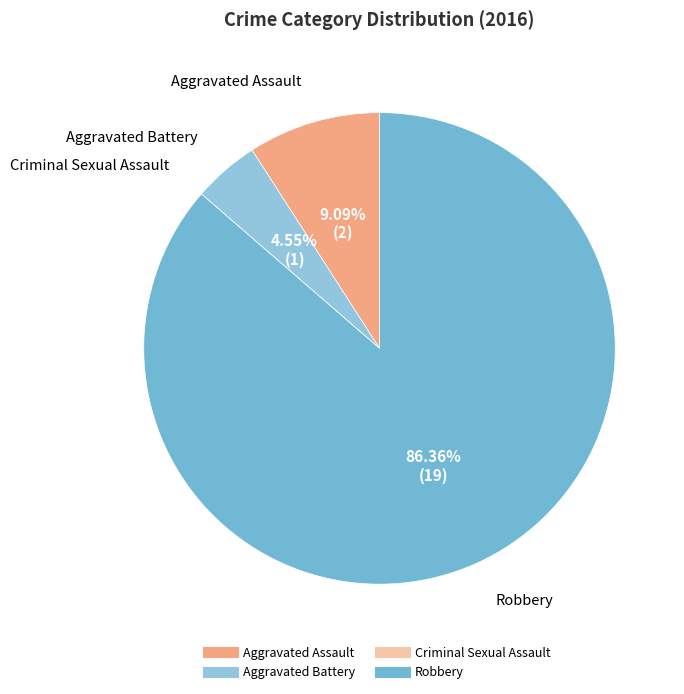

Which slice is the largest?

Robbery